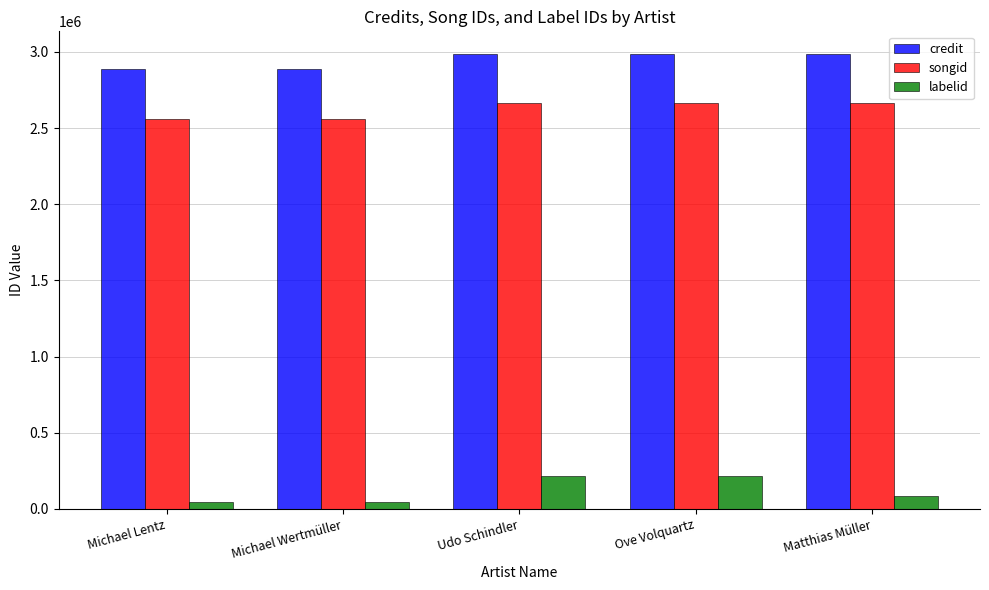

Does the chart contain stacked bars?

No